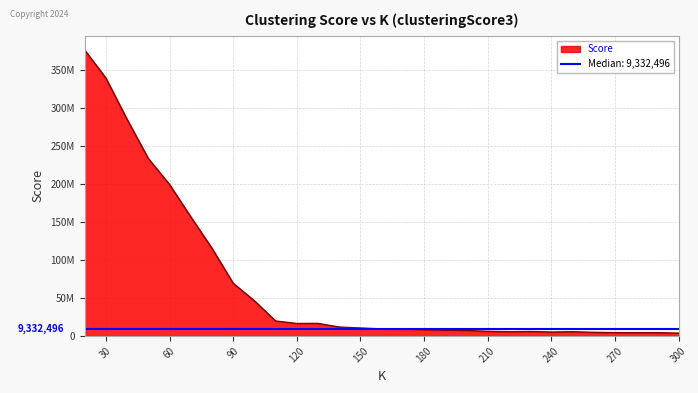

What is the sum of the values at 170 and 140?

20920097.8